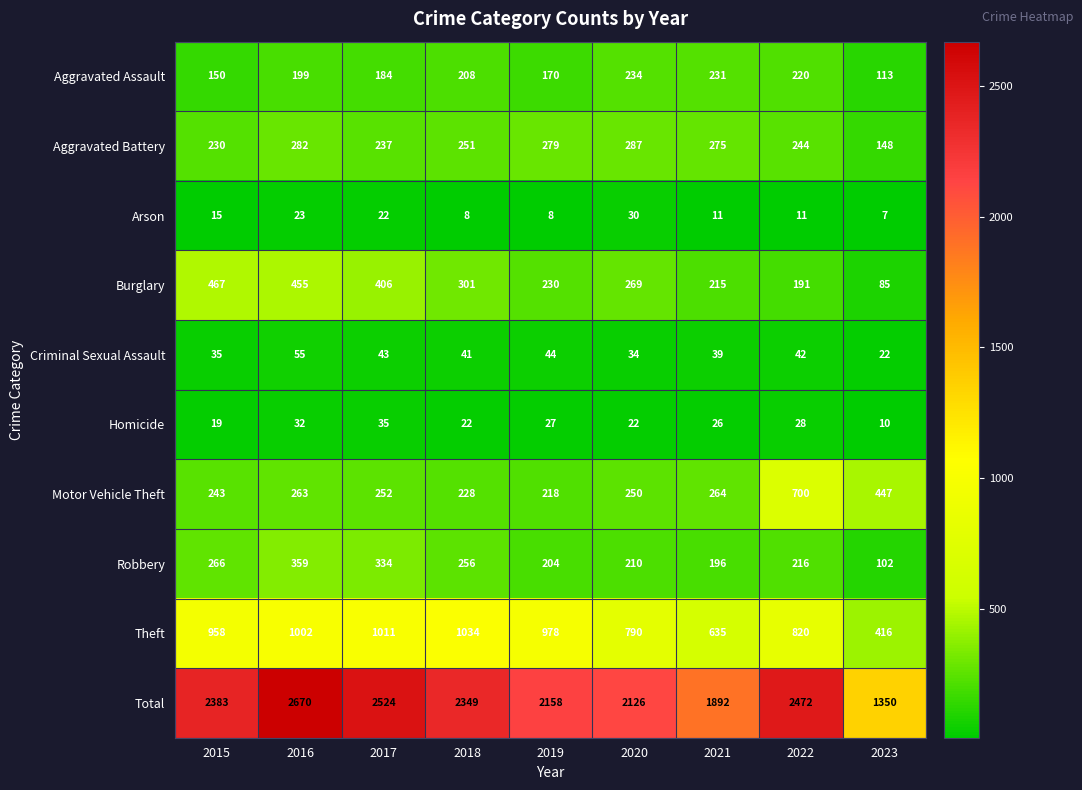

At which category does the chart reach its peak across all series?

2016